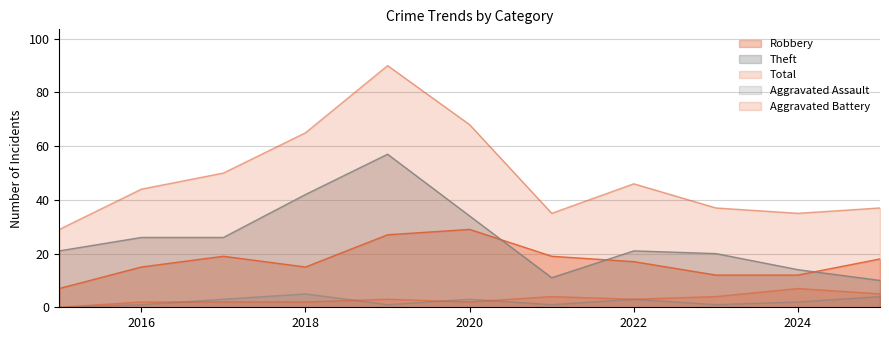

Reading left to right, what are all the values shown in this chart?

Robbery: 2015=7	2016=15	2017=19	2018=15	2019=27	2020=29	2021=19	2022=17	2023=12	2024=12	2025=18
Theft: 2015=21	2016=26	2017=26	2018=42	2019=57	2020=34	2021=11	2022=21	2023=20	2024=14	2025=10
Total: 2015=29	2016=44	2017=50	2018=65	2019=90	2020=68	2021=35	2022=46	2023=37	2024=35	2025=37
Aggravated Assault: 2015=0	2016=1	2017=3	2018=5	2019=1	2020=3	2021=1	2022=3	2023=1	2024=2	2025=4
Aggravated Battery: 2015=0	2016=2	2017=2	2018=2	2019=3	2020=2	2021=4	2022=3	2023=4	2024=7	2025=5